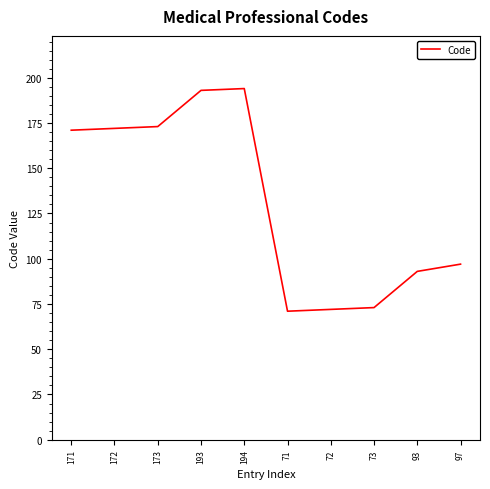

Reading left to right, list all the values displayed in this chart.

171	172	173	193	194	71	72	73	93	97